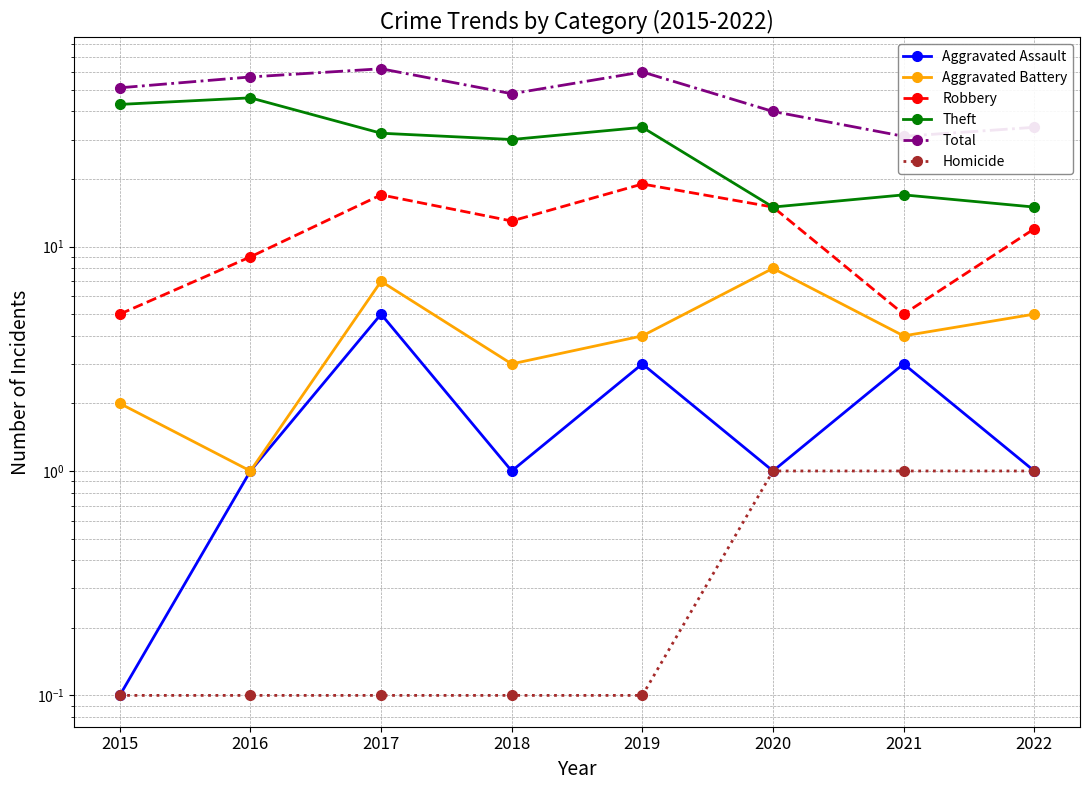

What is the sum of the Aggravated Assault values at 2015 and 2020?

1.1